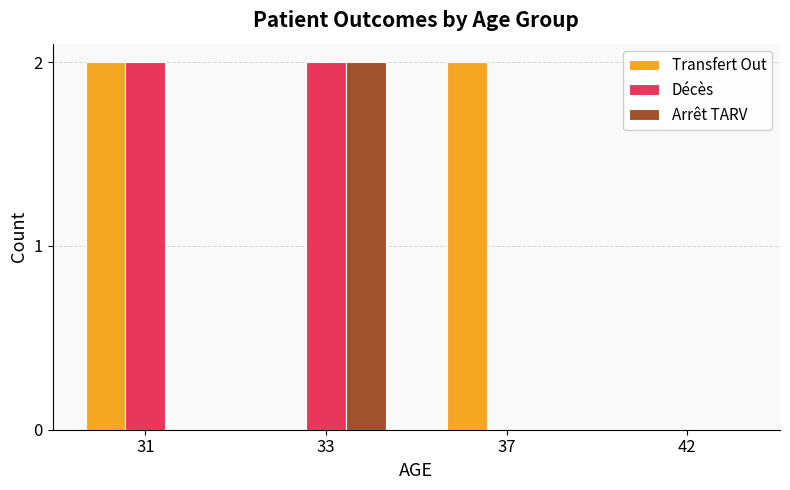

Reading left to right, extract all data points from this chart.

Transfert Out: 31=2	33=0	37=2	42=0
Décès: 31=2	33=2	37=0	42=0
Arrêt TARV: 31=0	33=2	37=0	42=0